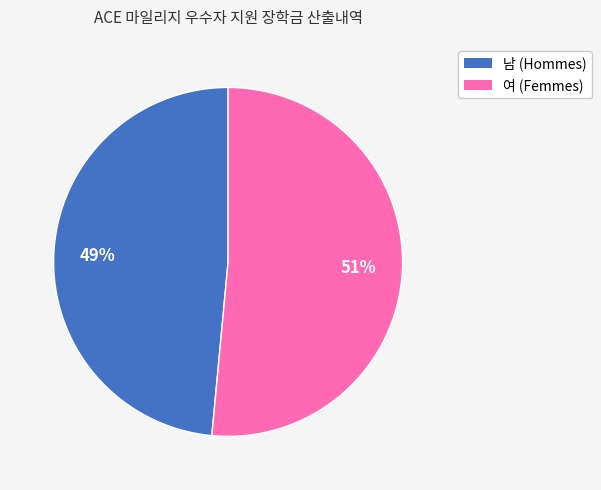

Is it true that 여 is 51% of the pie?

True